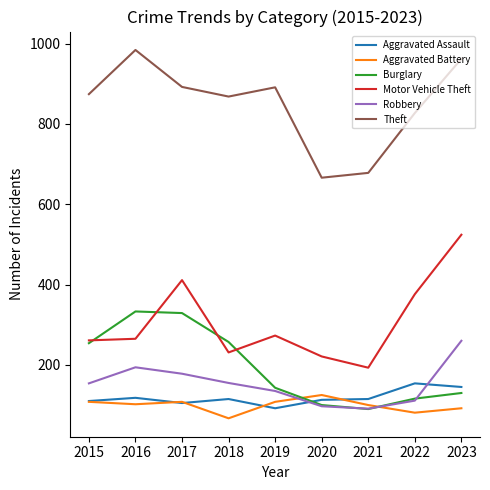

What is the minimum value for Robbery?

91